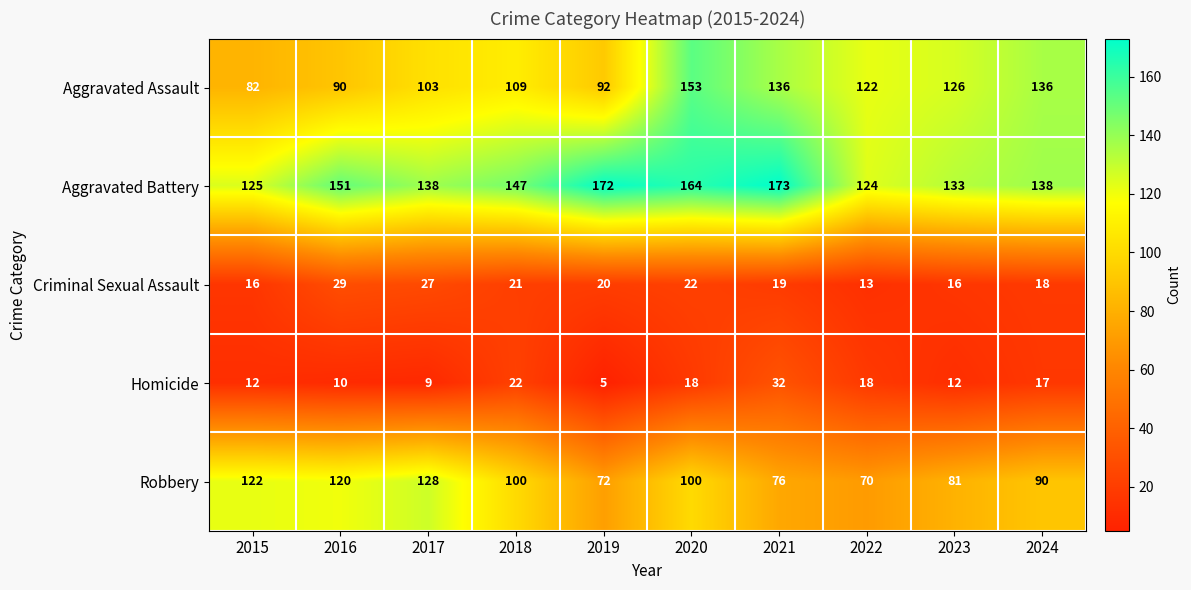

List the series in order of their peak value, highest first.

Aggravated Battery, Aggravated Assault, Robbery, Homicide, Criminal Sexual Assault